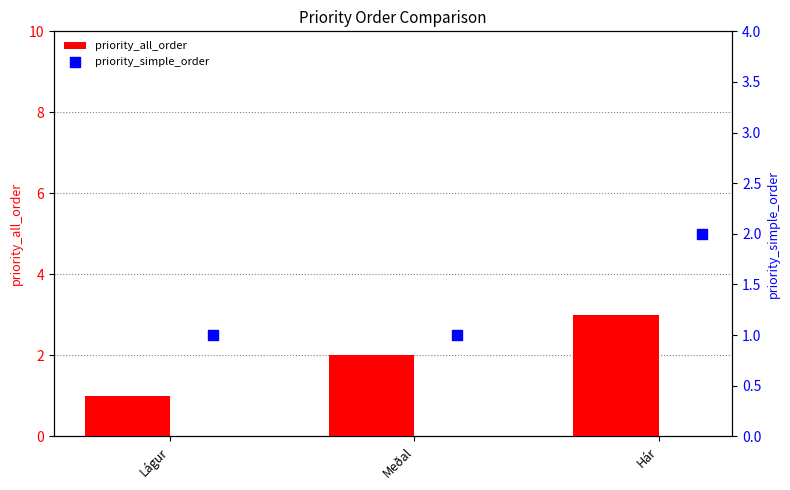

What are all the series names shown in the legend?

priority_all_order, priority_simple_order